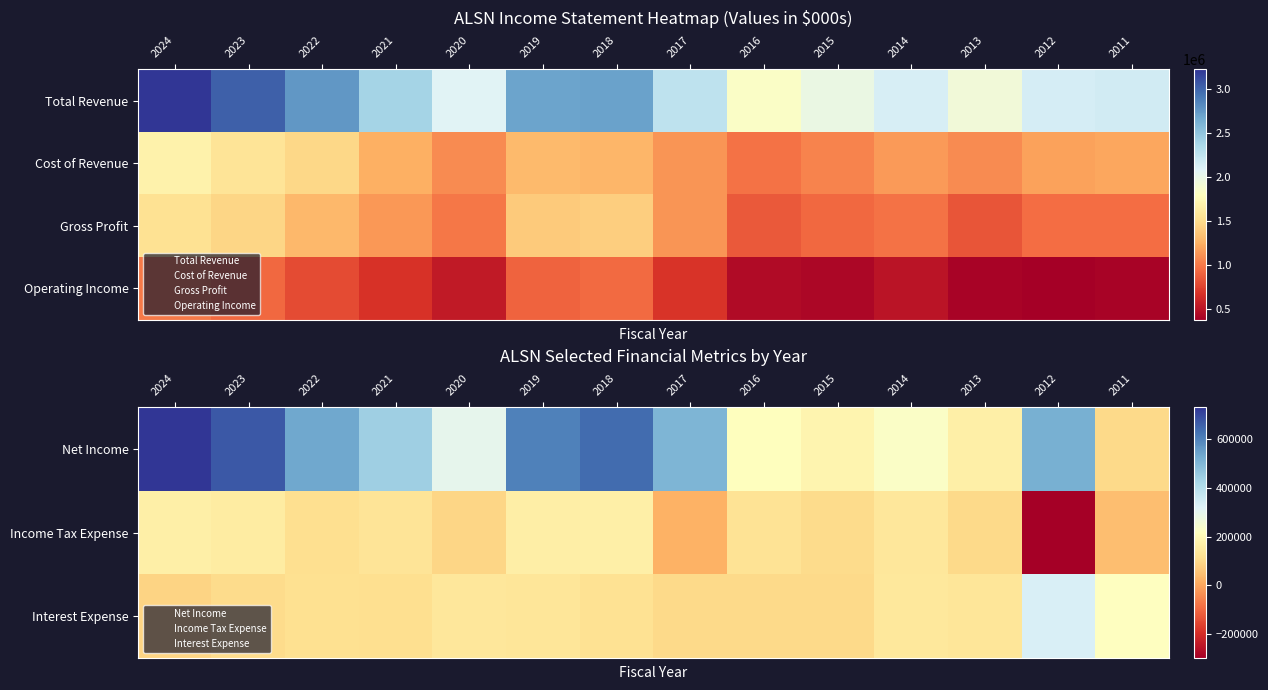

At how many categories does at least one series exceed 214784?

14